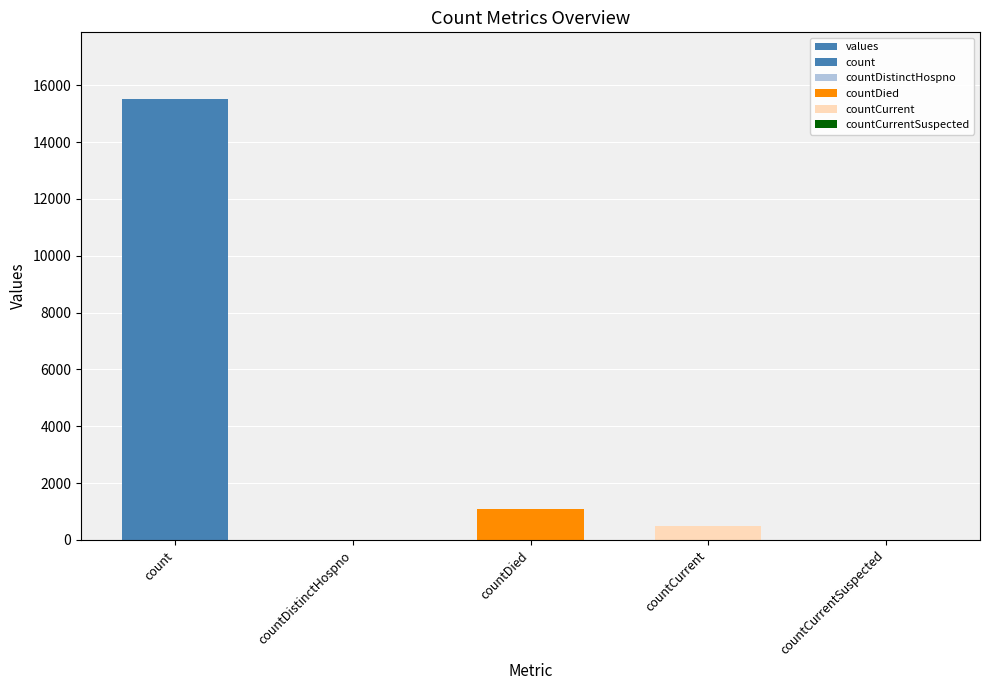

Reading left to right, list all the values displayed in this chart.

15532	0	1083	486	0